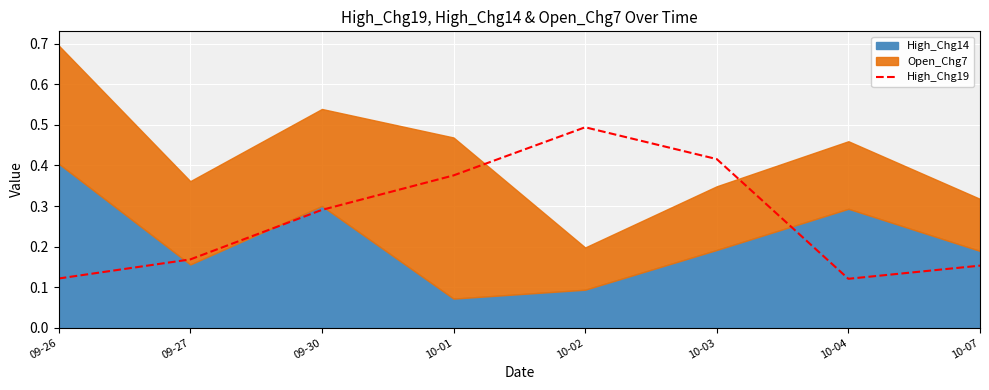

True or false: High_Chg19 has a value of 0.5 at 09-30.

False